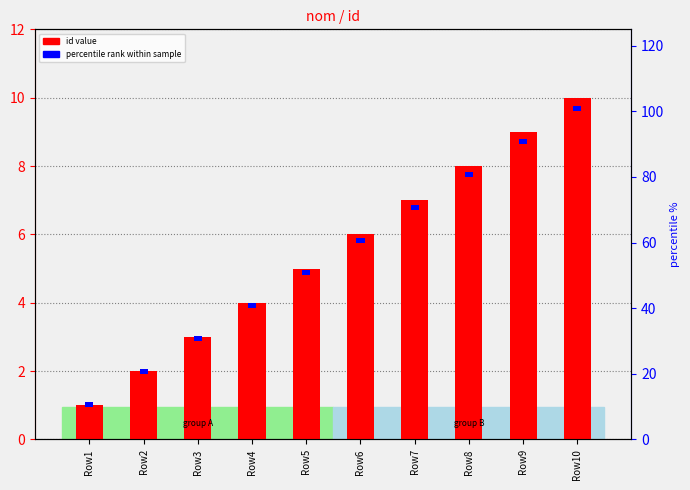

Where is id value nearest to the value 5?

Row5